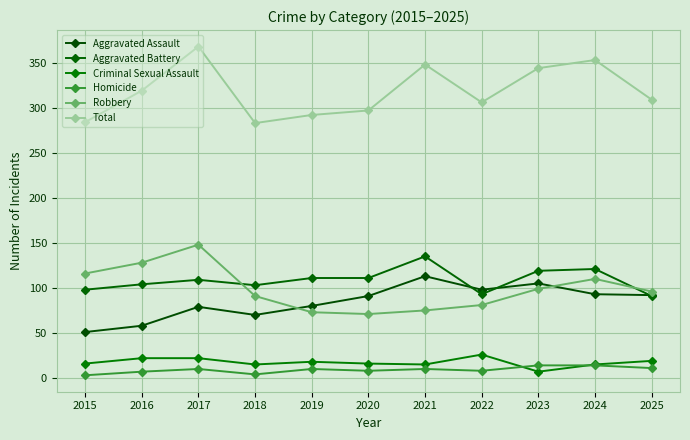

Reading left to right, what are all the values shown in this chart?

Aggravated Assault: 2015=51	2016=58	2017=79	2018=70	2019=80	2020=91	2021=113	2022=98	2023=105	2024=93	2025=92
Aggravated Battery: 2015=98	2016=104	2017=109	2018=103	2019=111	2020=111	2021=135	2022=93	2023=119	2024=121	2025=91
Criminal Sexual Assault: 2015=16	2016=22	2017=22	2018=15	2019=18	2020=16	2021=15	2022=26	2023=7	2024=15	2025=19
Homicide: 2015=3	2016=7	2017=10	2018=4	2019=10	2020=8	2021=10	2022=8	2023=14	2024=14	2025=11
Robbery: 2015=116	2016=128	2017=148	2018=91	2019=73	2020=71	2021=75	2022=81	2023=99	2024=110	2025=96
Total: 2015=284	2016=319	2017=368	2018=283	2019=292	2020=297	2021=348	2022=306	2023=344	2024=353	2025=309